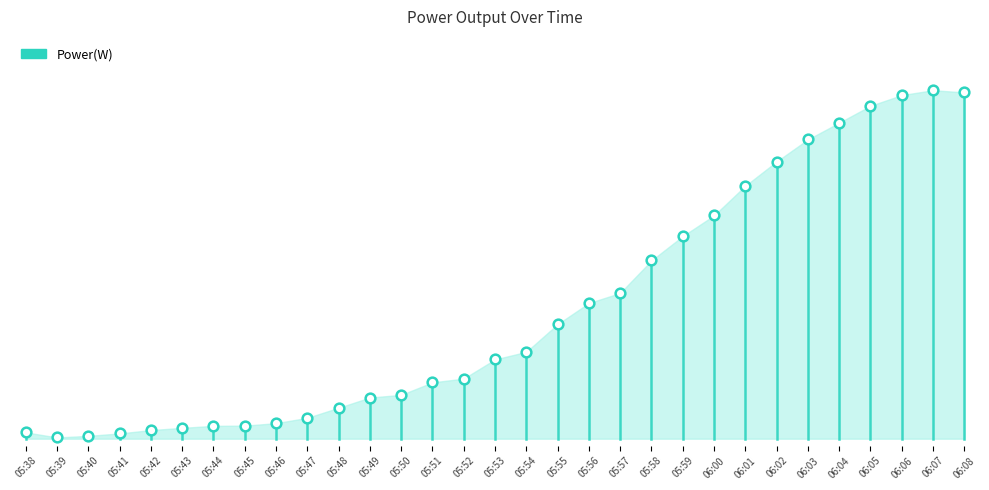

What is the value of the 1st point from the left?

31.4